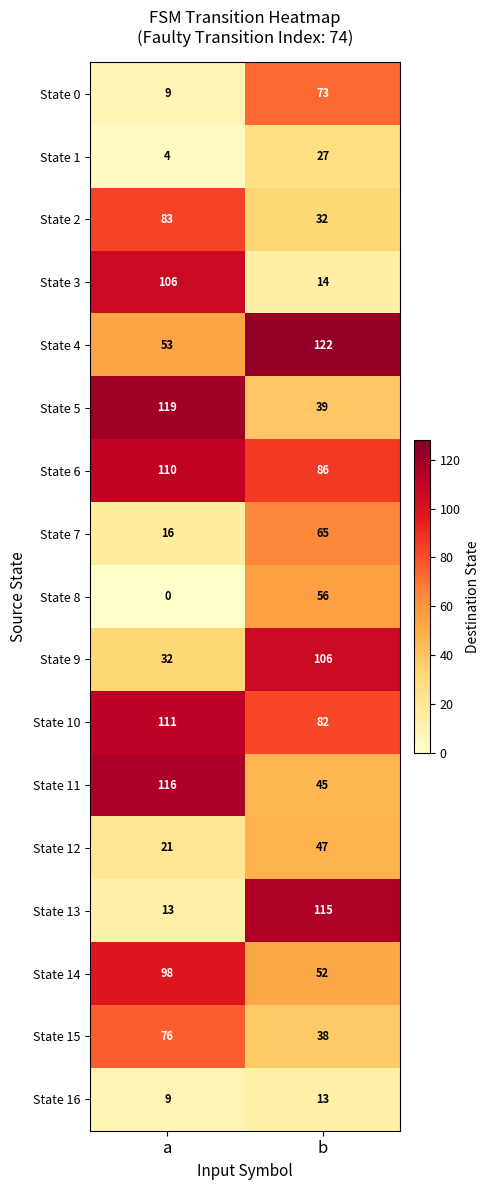

At b, list the series in order from largest to smallest.

State 4, State 13, State 9, State 6, State 10, State 0, State 7, State 8, State 14, State 12, State 11, State 5, State 15, State 2, State 1, State 3, State 16